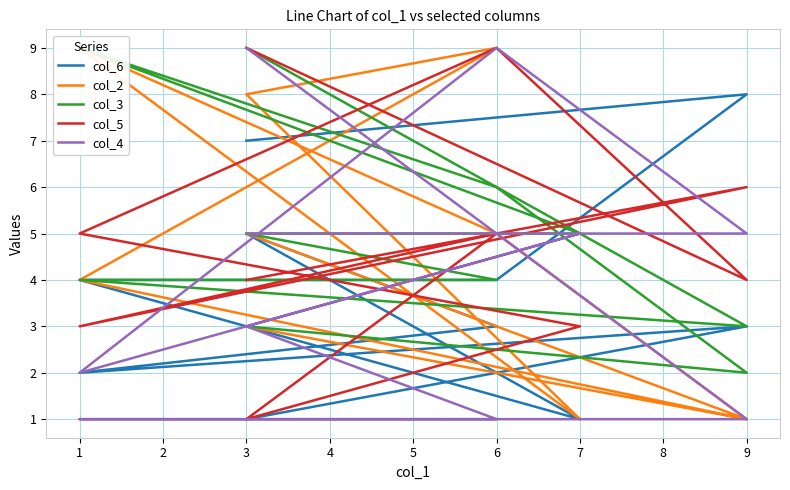

What is the value of the col_3 point at the 7th from the left?

9